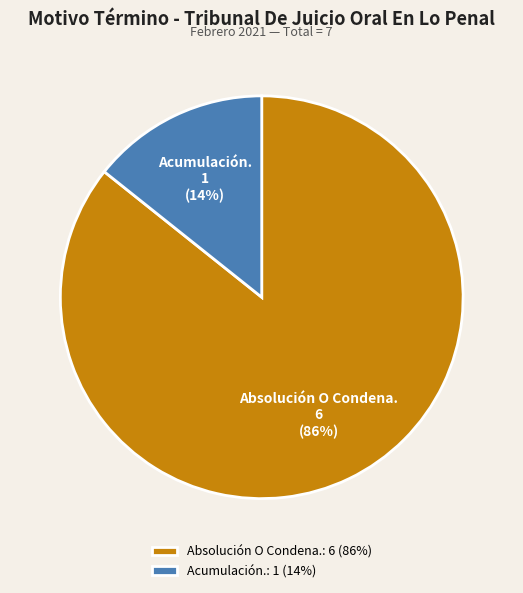

To the nearest percent, what is the combined percentage of Acumulación. and Absolución O Condena.?

100%